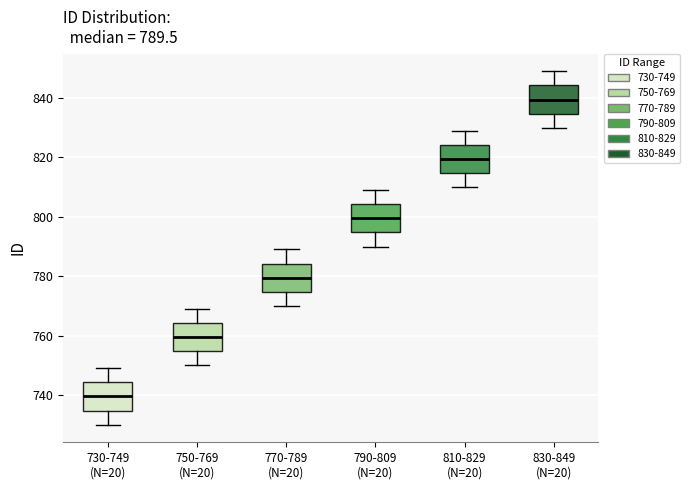

Which box has the highest median line?

830-849 (N=20)